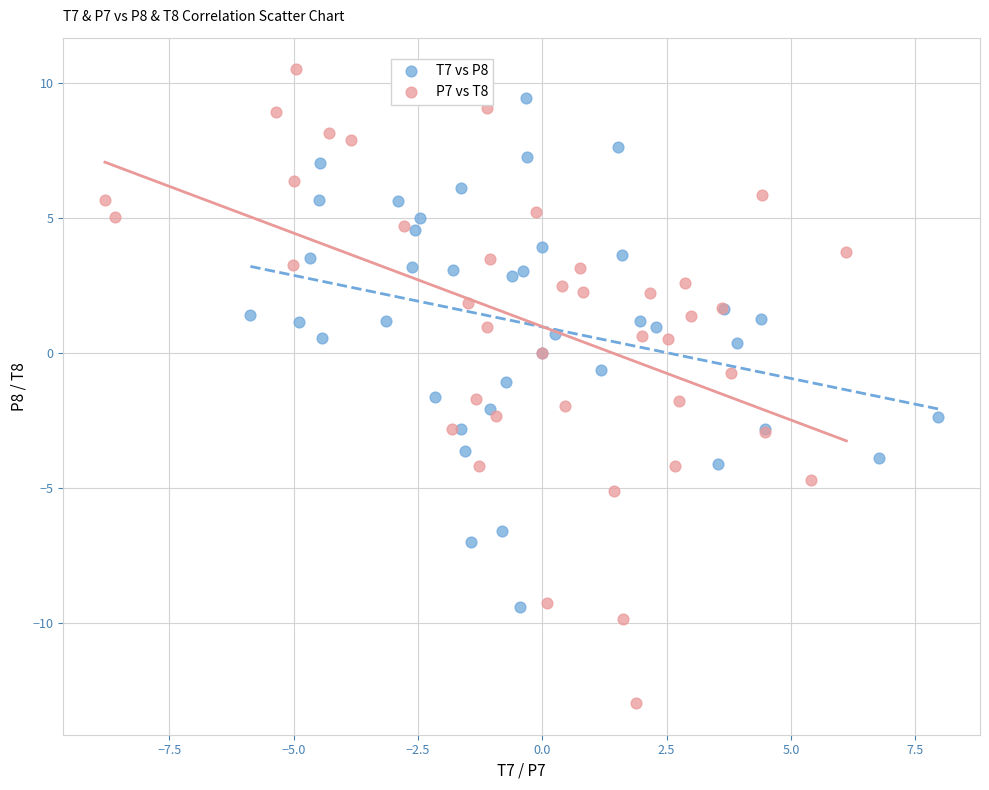

Which series contains the highest Y value?

P7 vs T8